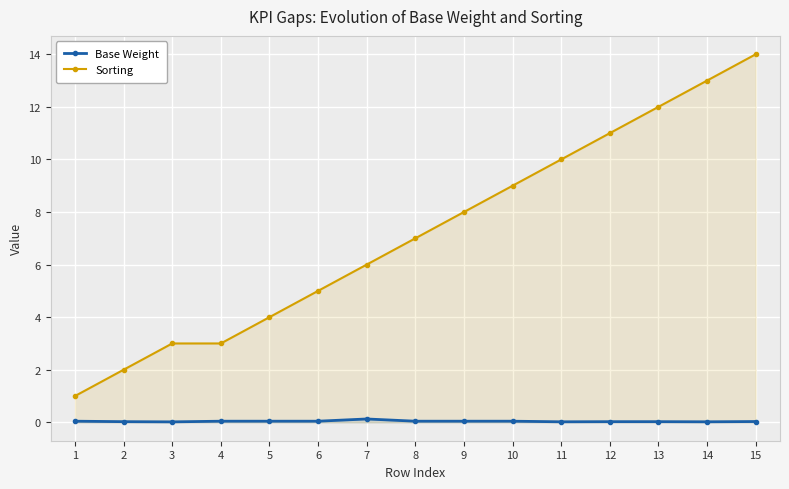

Which category has the highest value in the Sorting series?

15